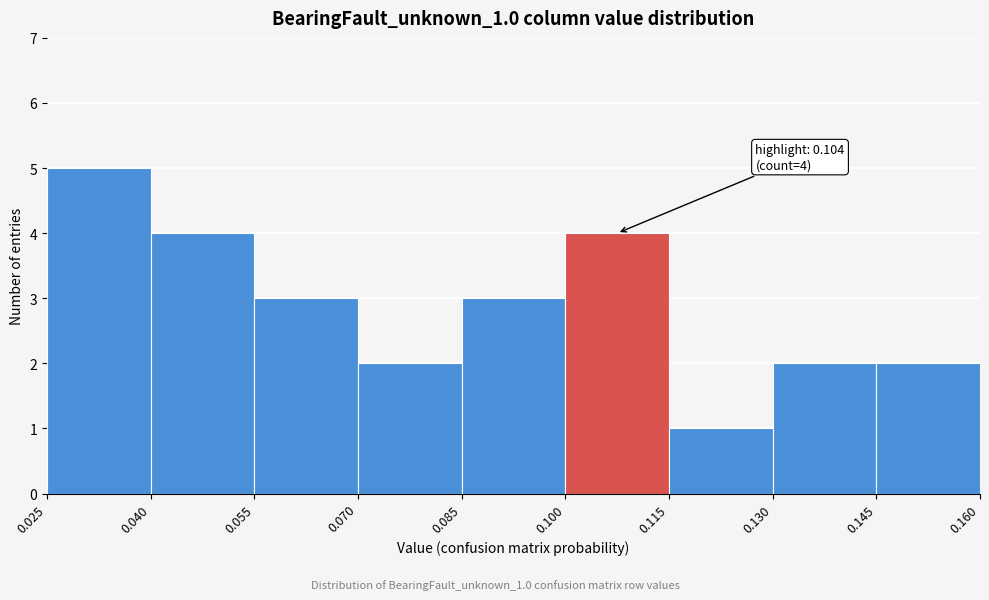

Which range on the x-axis has the tallest bar?

0.025 to 0.040